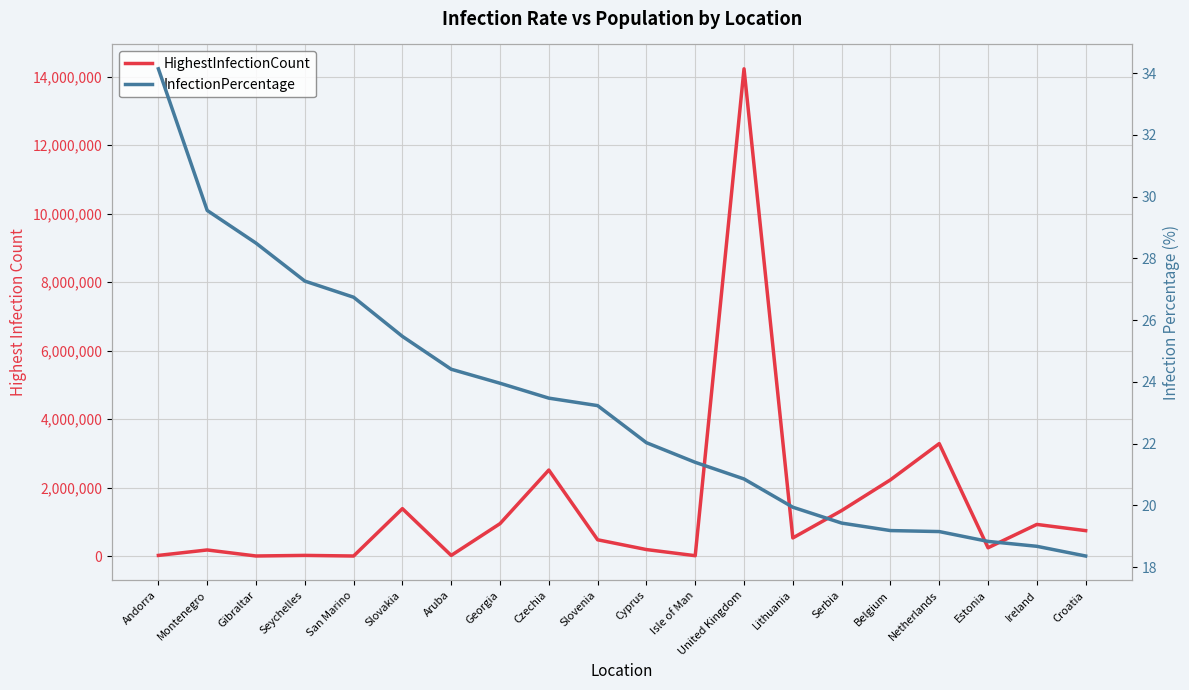

What is the difference between the InfectionPercentage values at Georgia and Gibraltar?

4.5